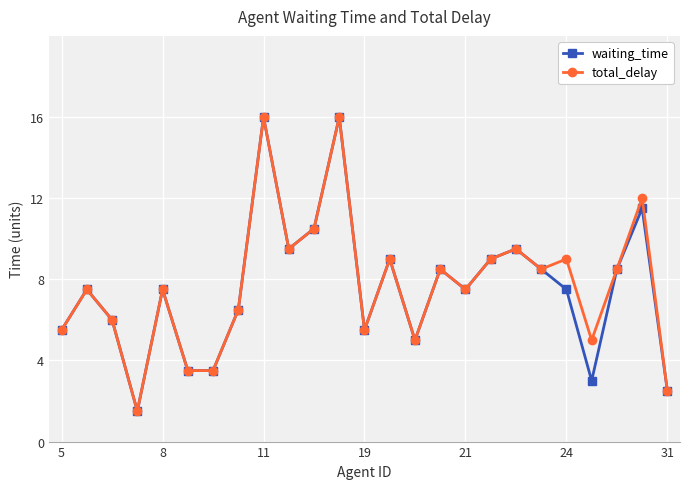

What is the value of the total_delay point at the 7th from the left?

3.5